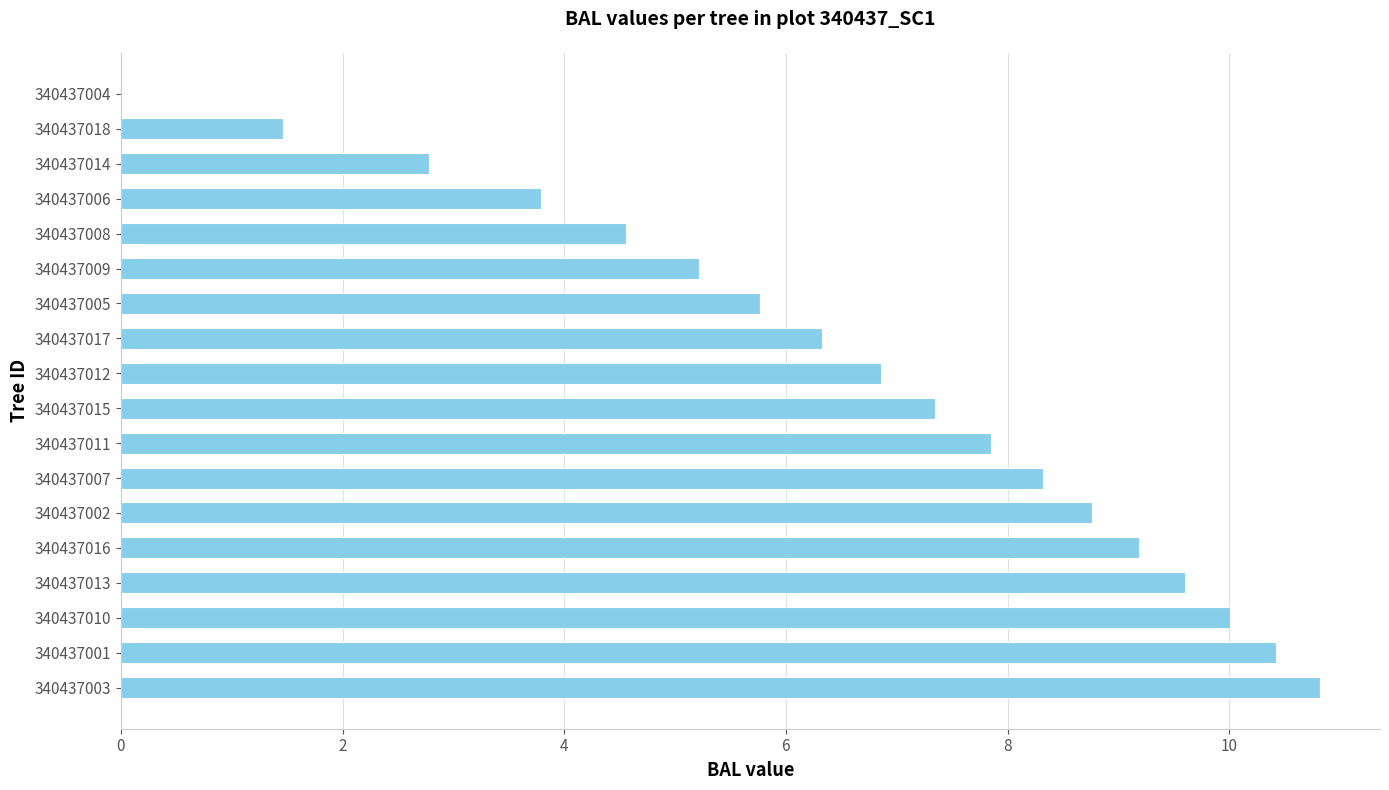

What is the greatest value displayed?

10.8